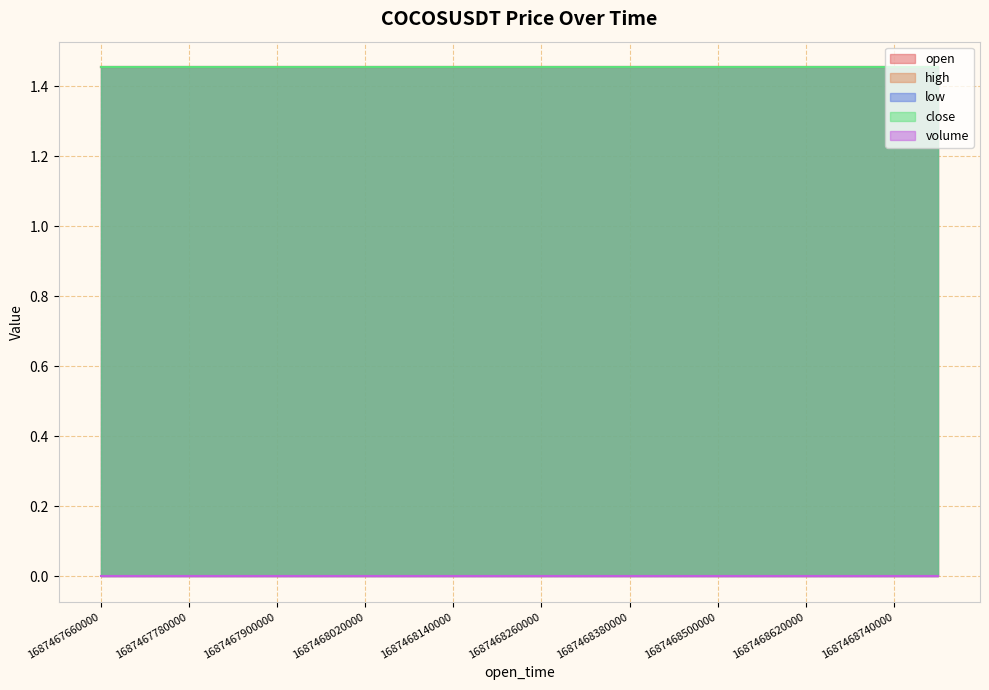

Reading left to right, extract all data points from this chart.

open: 1.5	1.5	1.5	1.5	1.5	1.5	1.5	1.5	1.5	1.5	1.5	1.5	1.5	1.5	1.5	1.5	1.5	1.5	1.5	1.5
high: 1.5	1.5	1.5	1.5	1.5	1.5	1.5	1.5	1.5	1.5	1.5	1.5	1.5	1.5	1.5	1.5	1.5	1.5	1.5	1.5
low: 1.5	1.5	1.5	1.5	1.5	1.5	1.5	1.5	1.5	1.5	1.5	1.5	1.5	1.5	1.5	1.5	1.5	1.5	1.5	1.5
close: 1.5	1.5	1.5	1.5	1.5	1.5	1.5	1.5	1.5	1.5	1.5	1.5	1.5	1.5	1.5	1.5	1.5	1.5	1.5	1.5
volume: 0.0	0.0	0.0	0.0	0.0	0.0	0.0	0.0	0.0	0.0	0.0	0.0	0.0	0.0	0.0	0.0	0.0	0.0	0.0	0.0